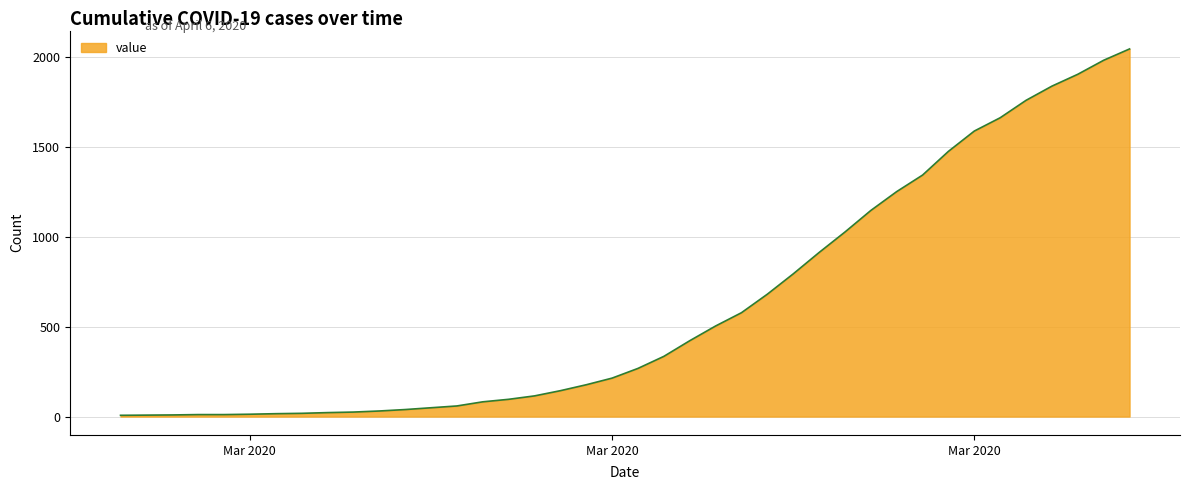

What is the sum of all values?

24672